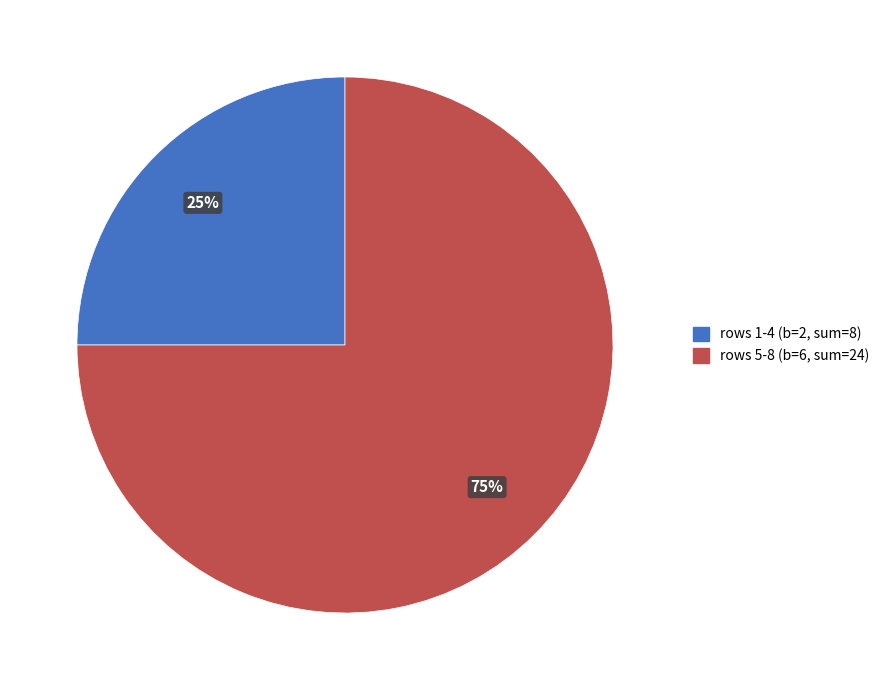

Is there a majority slice in this chart?

Yes